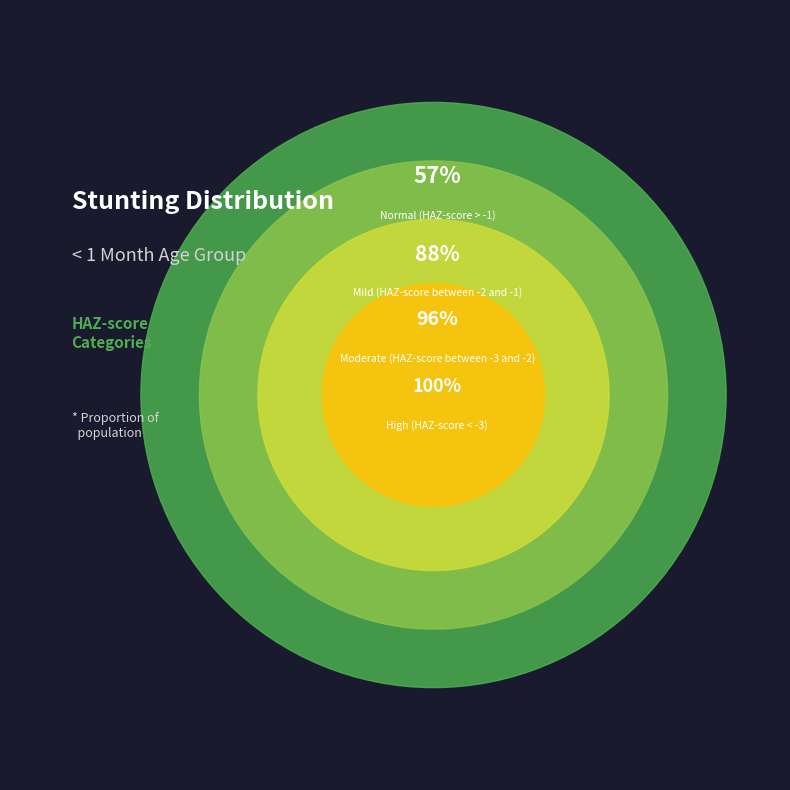

To the nearest percent, what is the average slice percentage?

25%